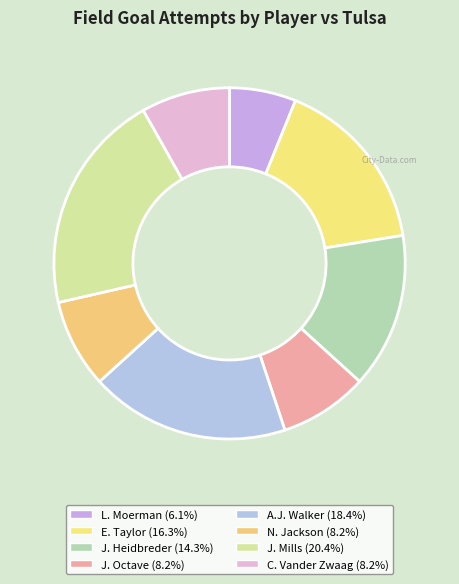

Rank the categories by value from lowest to highest.

L. Moerman, J. Octave, N. Jackson, C. Vander Zwaag, J. Heidbreder, E. Taylor, A.J. Walker, J. Mills